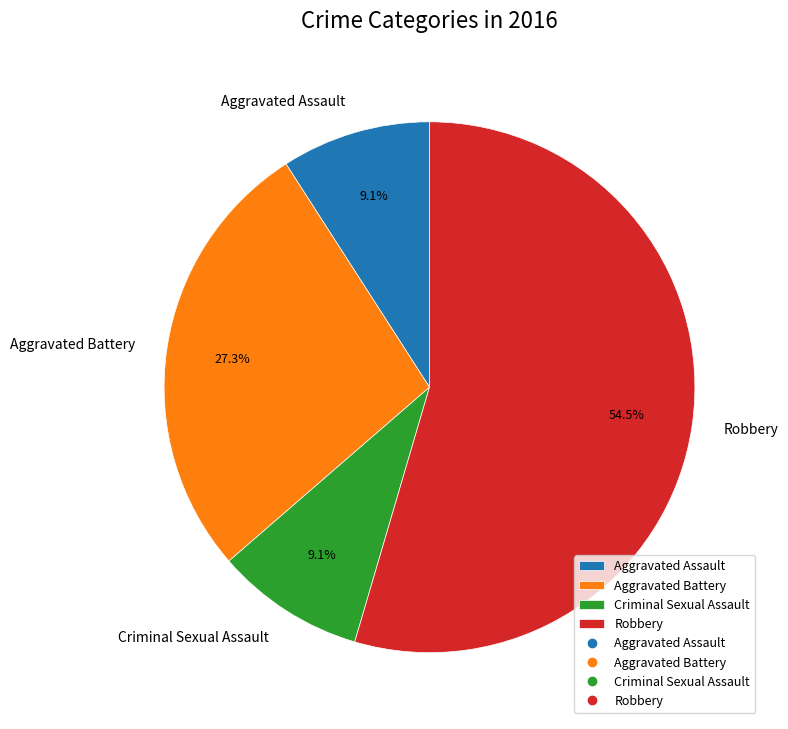

Is there a majority slice in this chart?

Yes